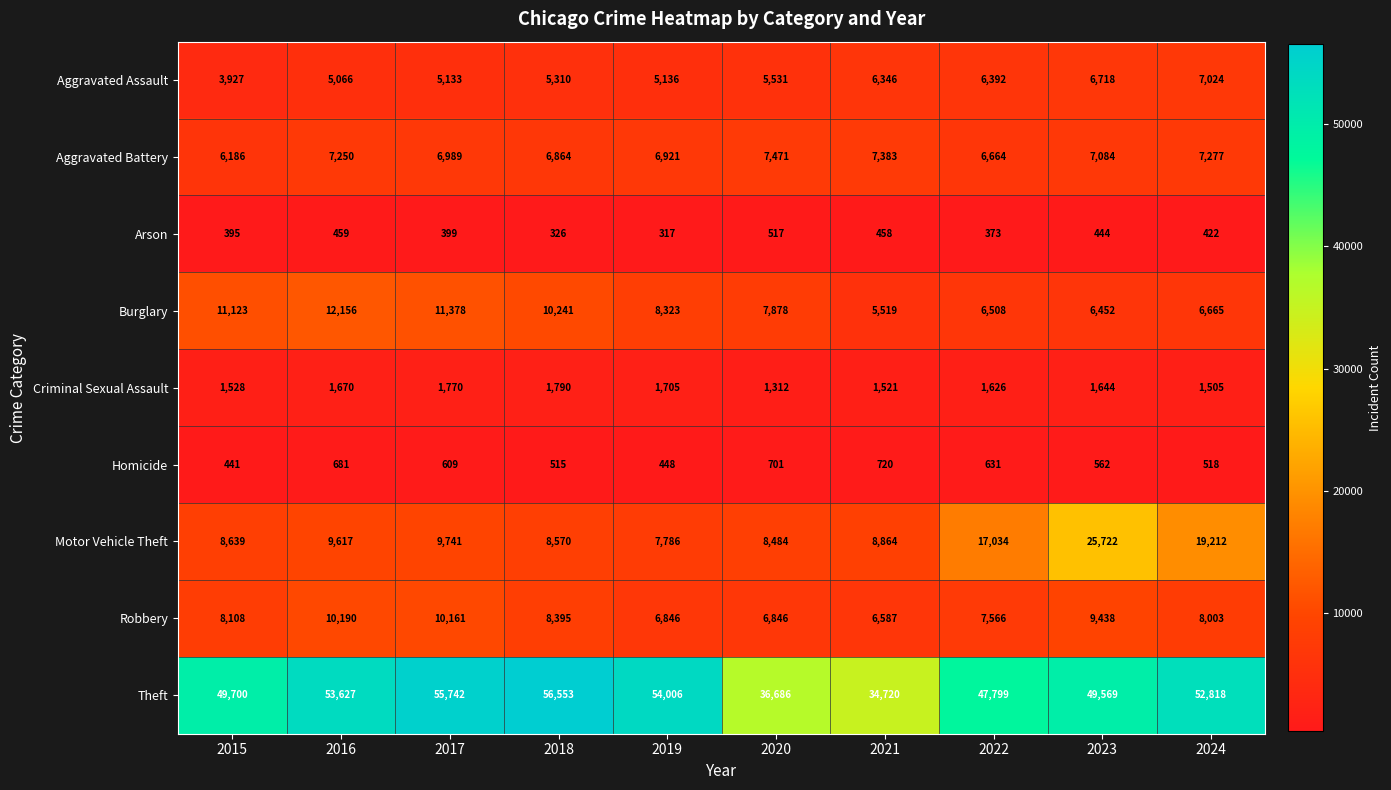

At which category does the chart reach its peak across all series?

2018